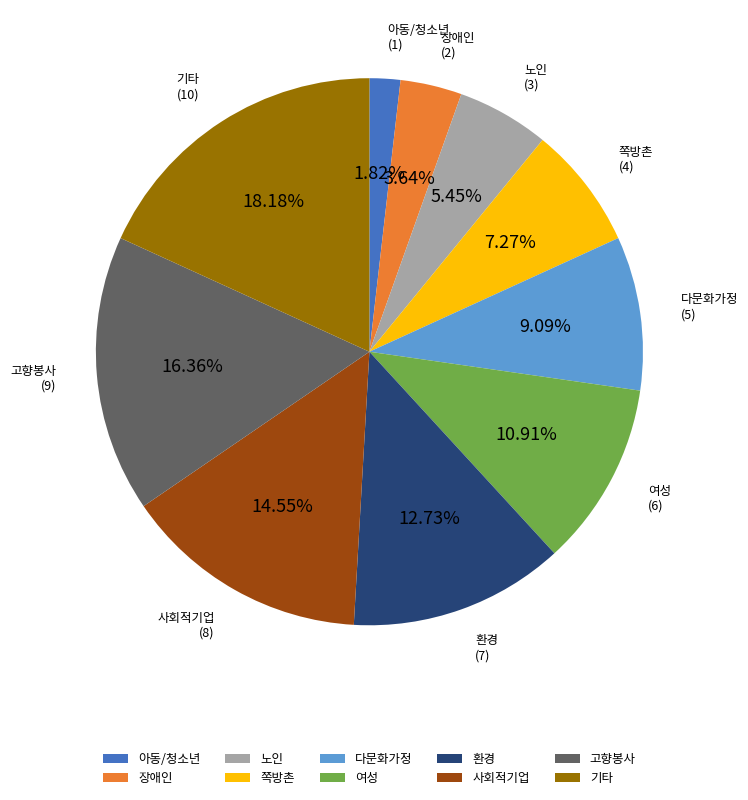

Approximately how many times larger is the value at 노인 compared to 환경?

0.4